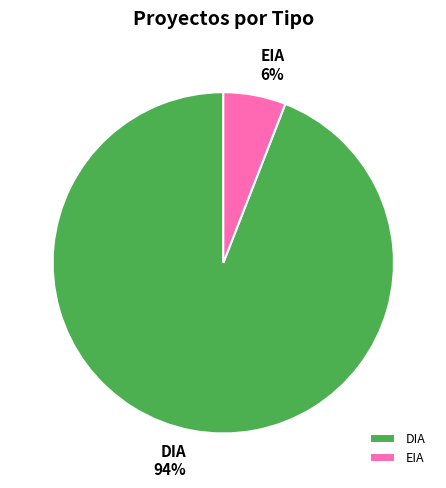

Combined, do DIA and EIA account for over 50%?

Yes